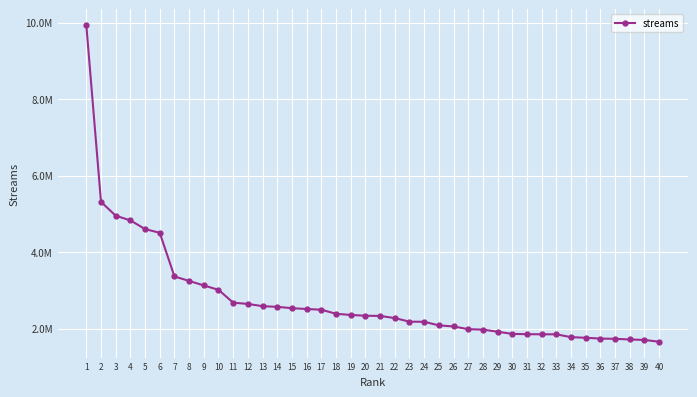

Reading right to left, extract all data points from this chart.

1659340	1706597	1718616	1736138	1741810	1763287	1779464	1853492	1854077	1856532	1864747	1921796	1976063	1988195	2058847	2087195	2181461	2183736	2278263	2333997	2339412	2359474	2390615	2496334	2515358	2536221	2571819	2588790	2647996	2680362	3016173	3130740	3248887	3365597	4506758	4604076	4831493	4953886	5315305	9936178